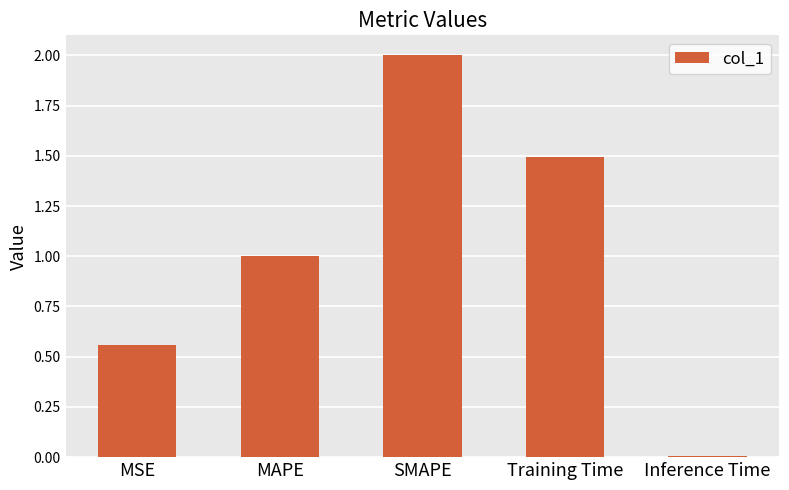

List the labels in order of value, smallest first.

Inference Time, MSE, MAPE, Training Time, SMAPE